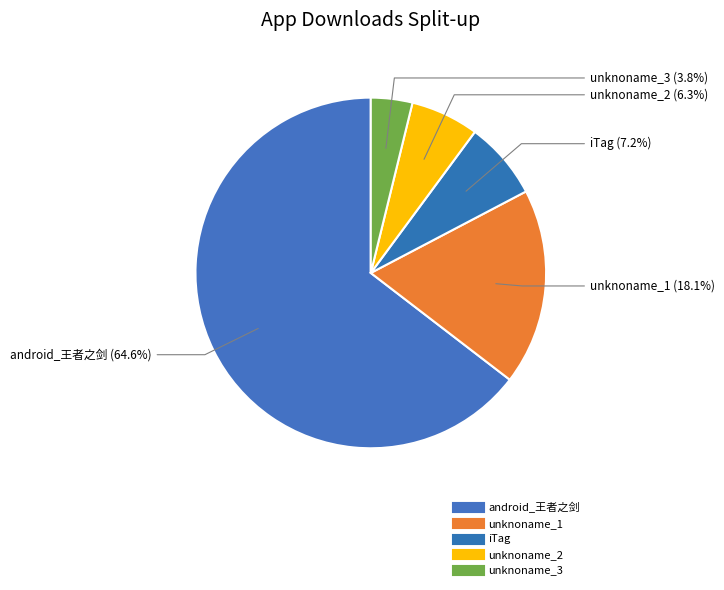

How many slices are in this pie chart?

5